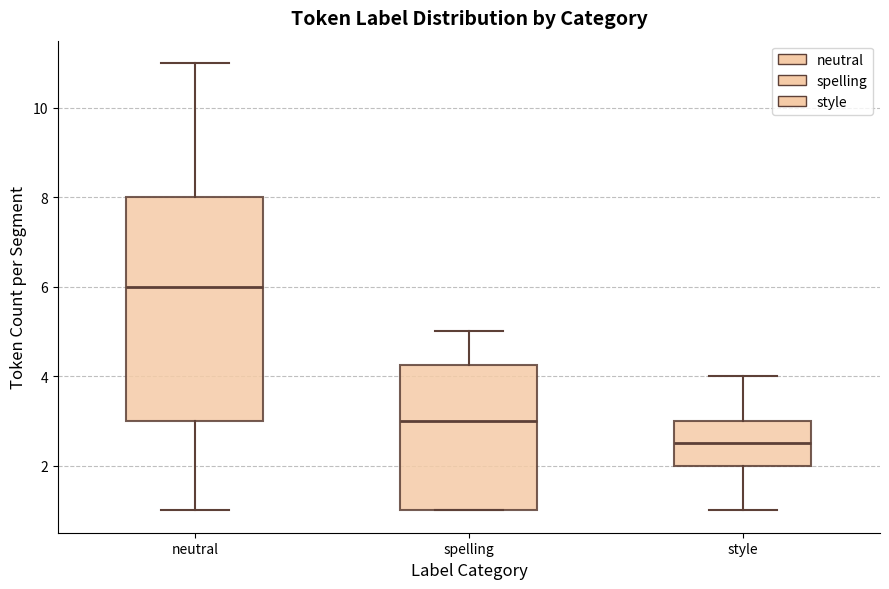

Reading left to right, read every box against the y-axis: the position of its median line, the range the box covers, and the ends of its whiskers. The values are not printed on the chart, so give them approximately, as read against the axis.

neutral: median 6.0, box 3.0 to 8.0, whiskers 1.0 to 11.0
spelling: median 3.0, box 1.0 to 4.2, whiskers 1.0 to 5.0
style: median 2.6, box 2.0 to 3.0, whiskers 1.0 to 4.0